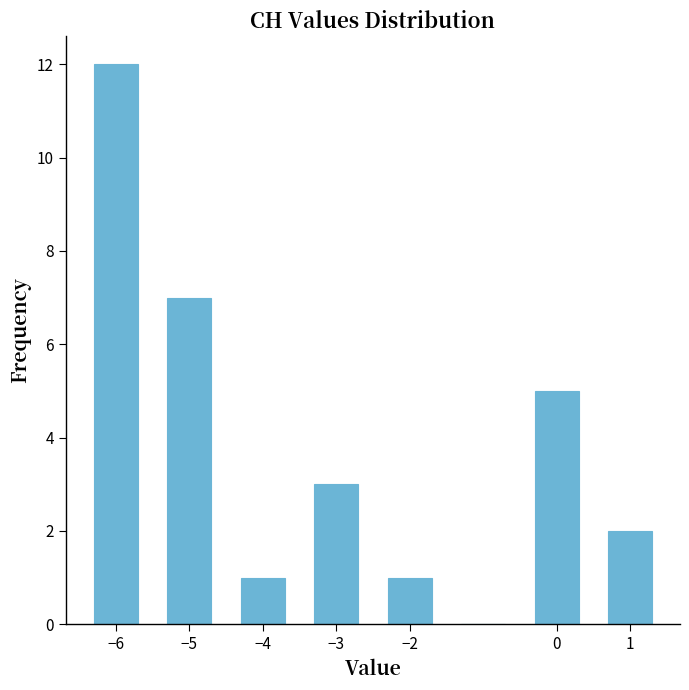

Reading left to right, list every bar in this chart as the range it spans on the x-axis followed by its height. The values are not printed on the chart, so give them approximately, as read against the axis.

-6.5 to -5.5: 12
-5.5 to -4.5: 7
-4.5 to -3.5: 1
-3.5 to -2.5: 3
-2.5 to -1.5: 1
-1.5 to -0.5: 0
-0.5 to 0.5: 5
0.5 to 1.5: 2